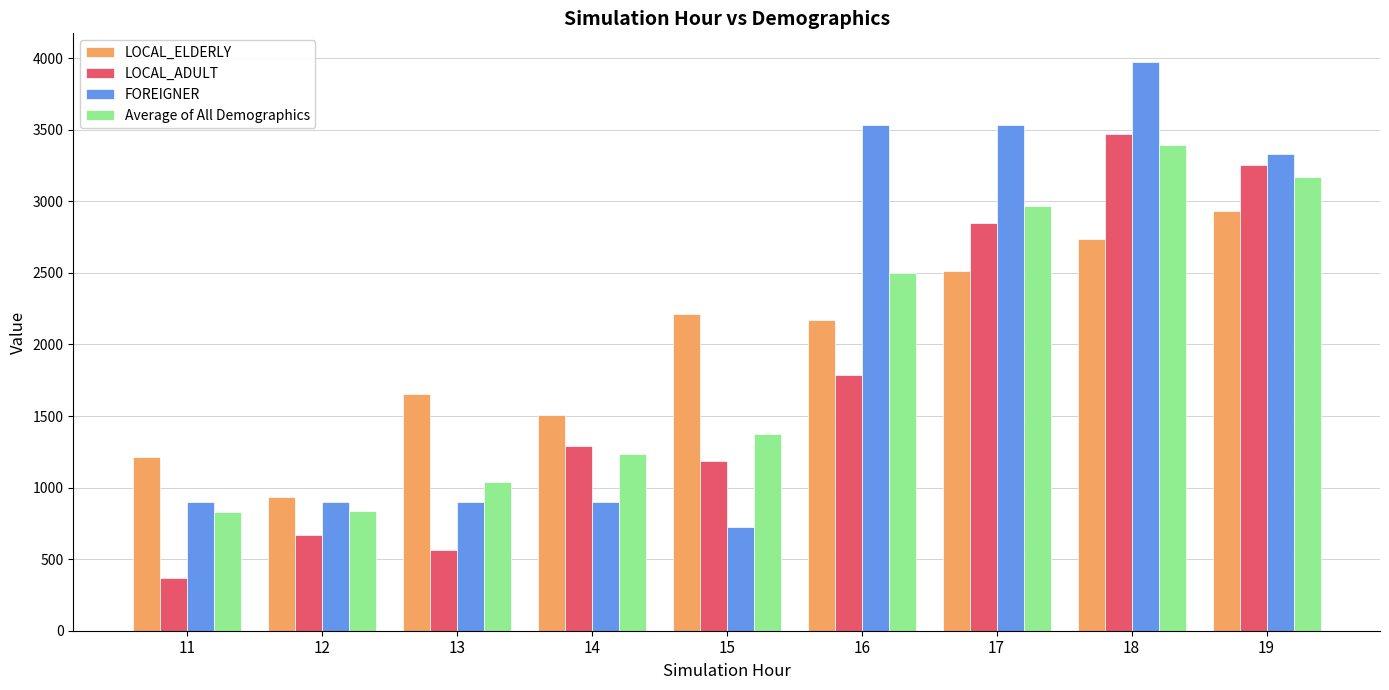

Count the number of categories in the chart.

9